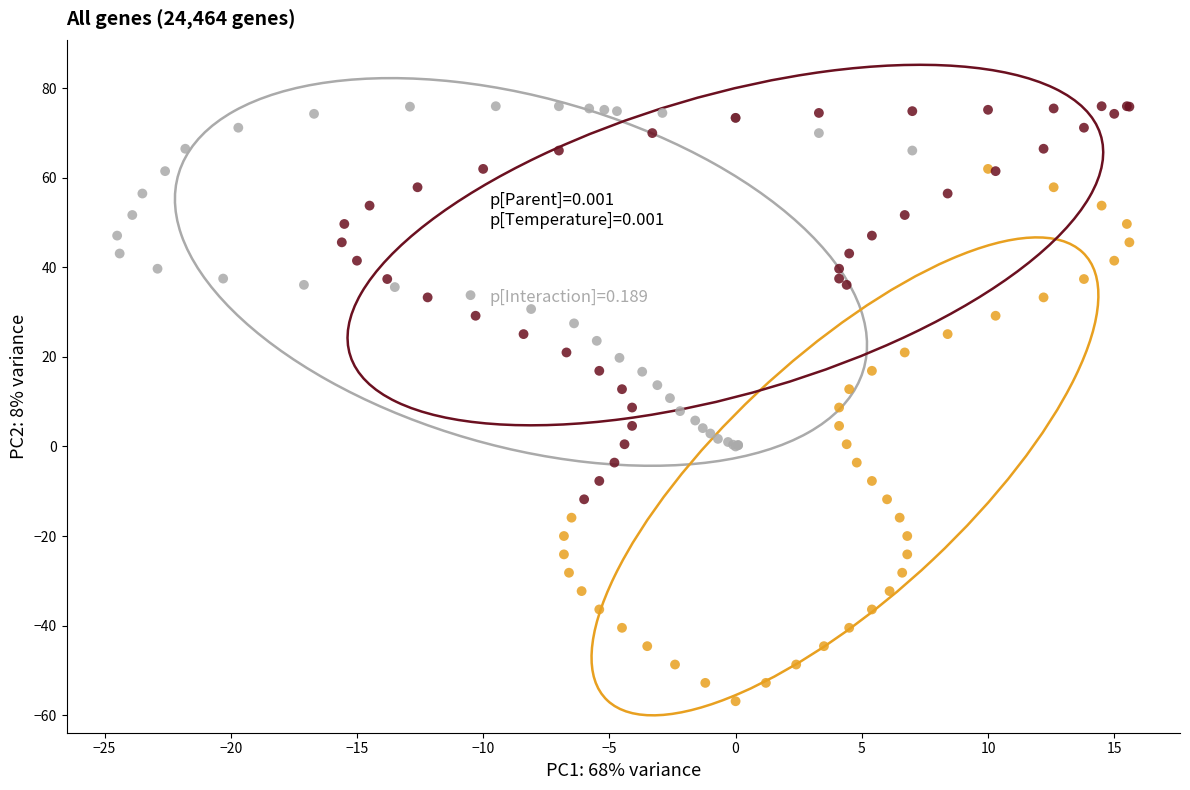

Which series has the largest Y range (max minus min)?

Bleached